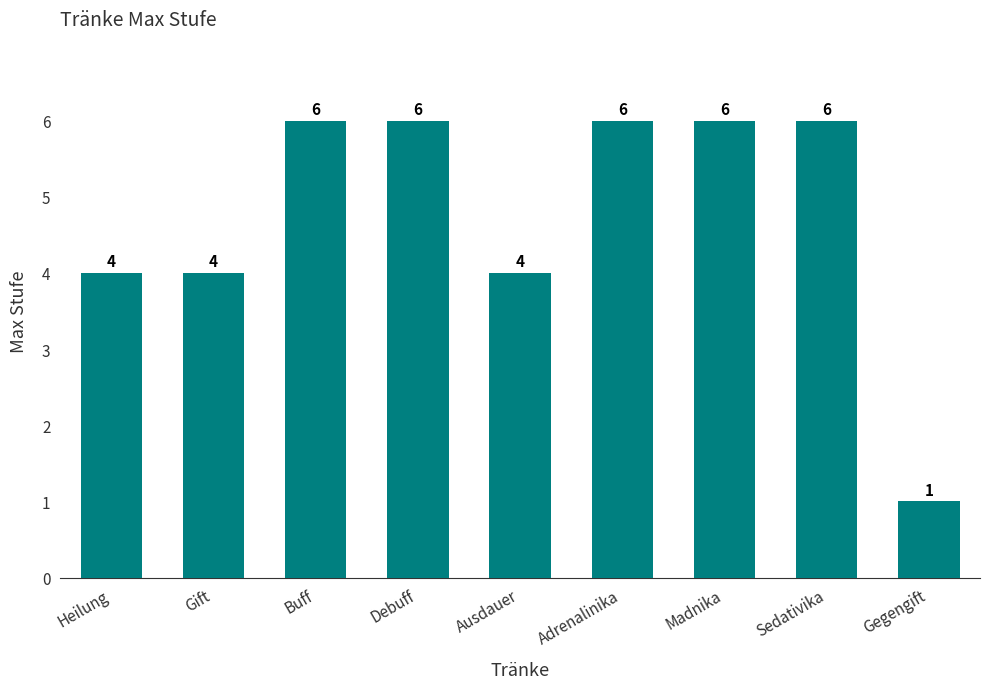

What is the ratio of the value at Heilung to the value at Gift?

1.0